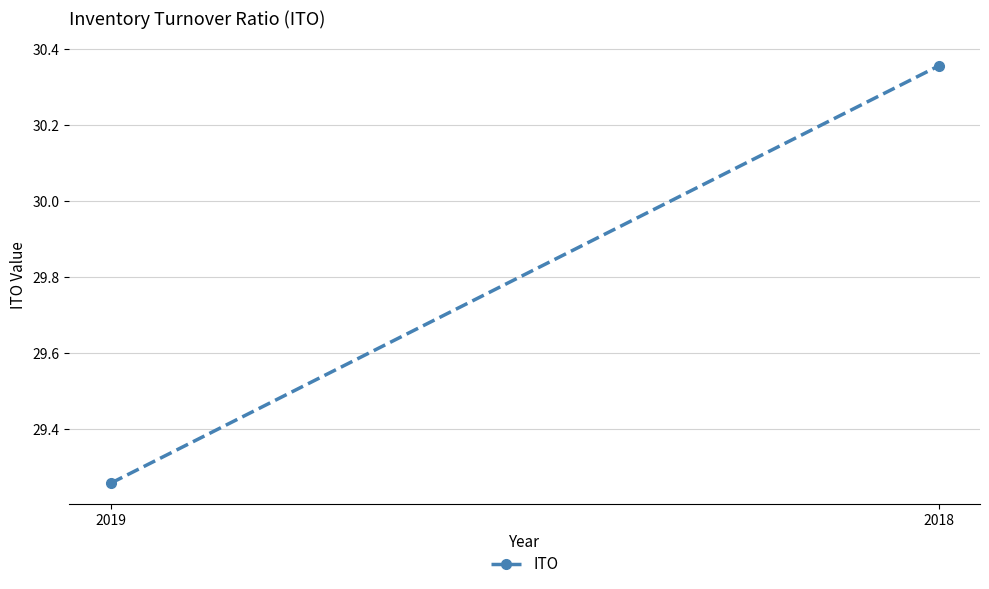

At which label is the value closest to 29?

2019